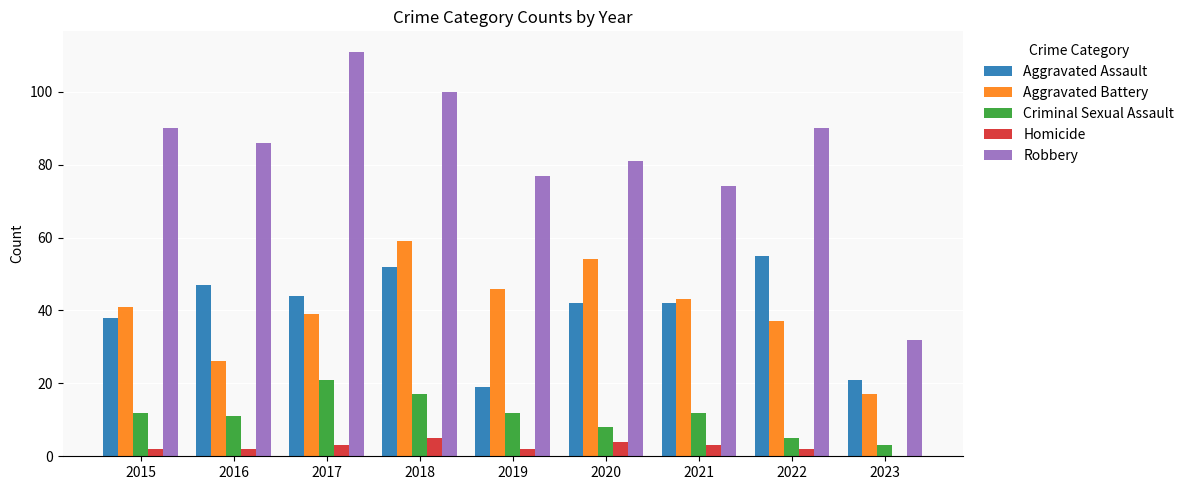

What is the sum of all Robbery values?

741